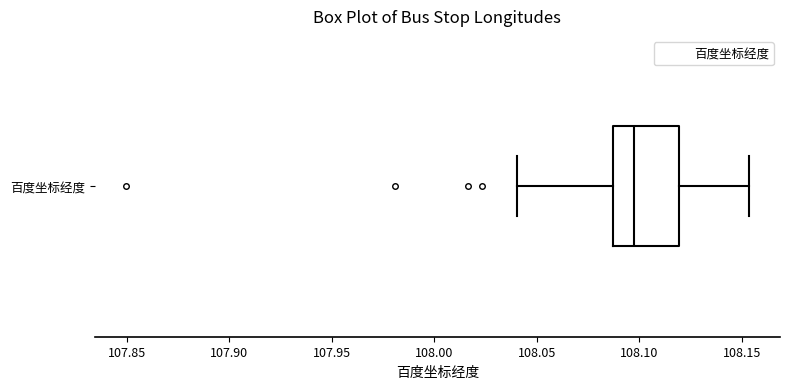

Where does the left whisker of the box for 百度坐标经度 end on the x-axis? The values are not printed on the chart, so give them approximately, as read against the axis.

108.040